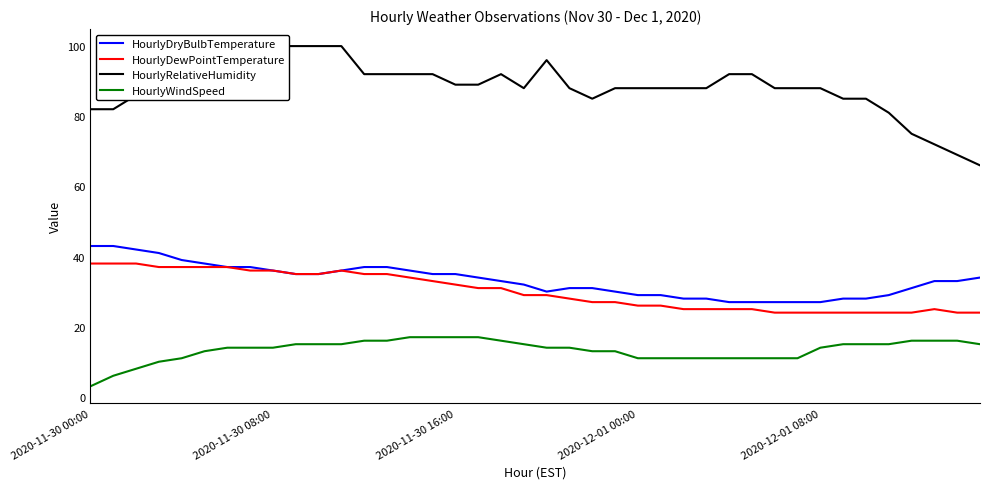

Reading left to right, transcribe all the data shown in this chart.

HourlyDryBulbTemperature: 43	43	42	41	39	38	37	37	36	35	35	36	37	37	36	35	35	34	33	32	30	31	31	30	29	29	28	28	27	27	27	27	27	28	28	29	31	33	33	34
HourlyDewPointTemperature: 38	38	38	37	37	37	37	36	36	35	35	36	35	35	34	33	32	31	31	29	29	28	27	27	26	26	25	25	25	25	24	24	24	24	24	24	24	25	24	24
HourlyRelativeHumidity: 82	82	86	85	92	96	100	96	100	100	100	100	92	92	92	92	89	89	92	88	96	88	85	88	88	88	88	88	92	92	88	88	88	85	85	81	75	72	69	66
HourlyWindSpeed: 3	6	8	10	11	13	14	14	14	15	15	15	16	16	17	17	17	17	16	15	14	14	13	13	11	11	11	11	11	11	11	11	14	15	15	15	16	16	16	15